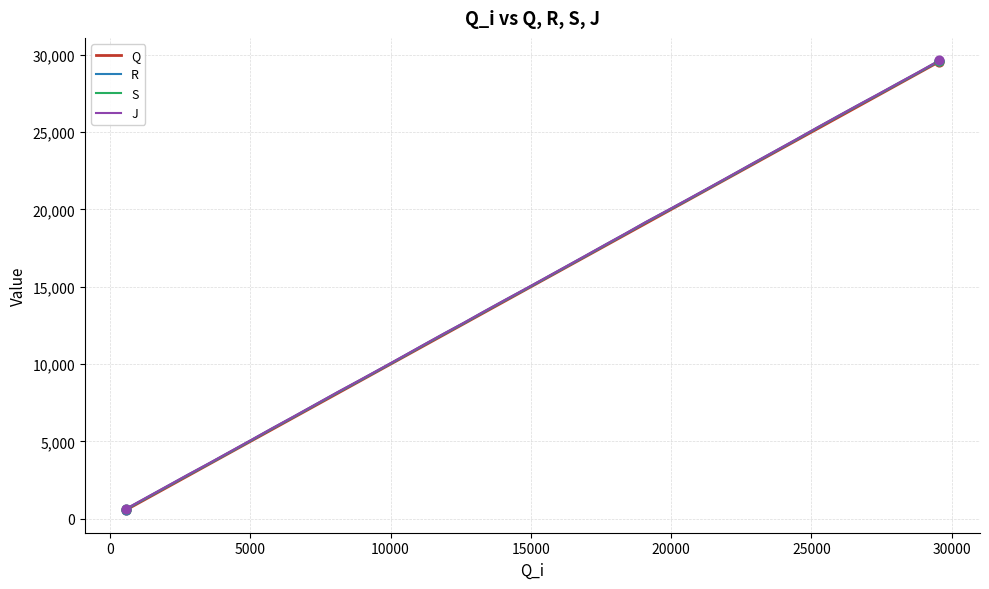

Rank the series by their average value, from lowest to highest.

Q, R, S, J